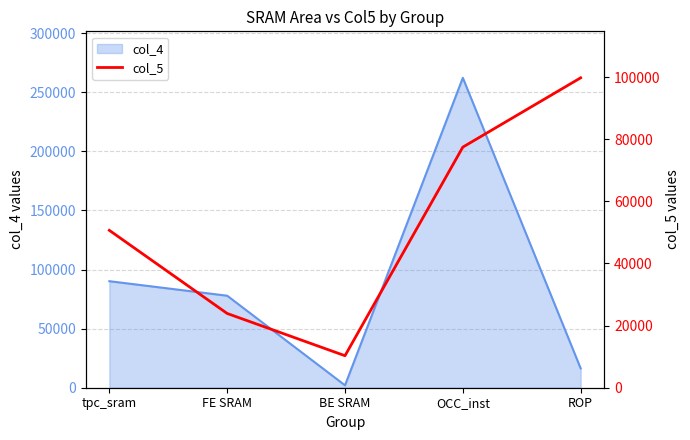

At which category does the chart reach its minimum across all series?

BE SRAM